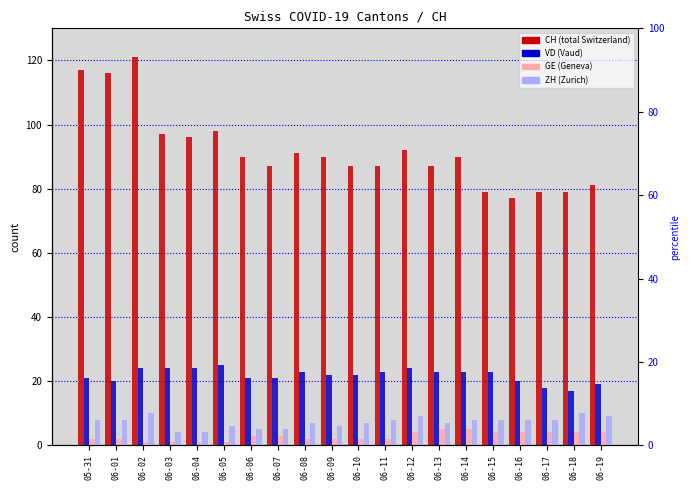

What is the label of the 2nd bar from the right?

06-18